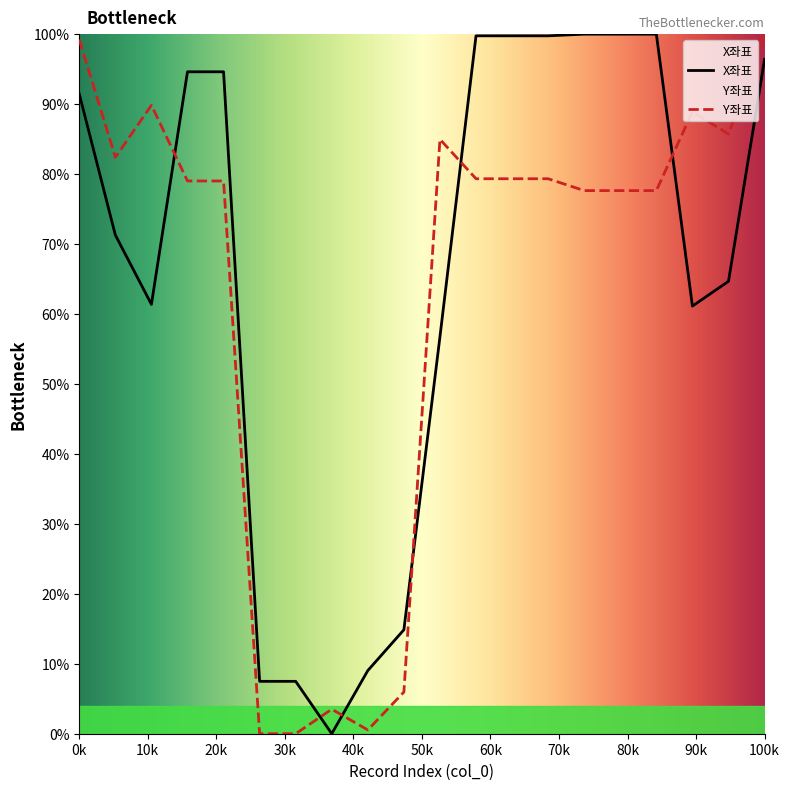

Reading left to right, extract all data points from this chart.

X좌표: 91.4	71.3	61.4	94.6	94.6	7.5	7.5	0.0	9.0	14.9	56.7	99.8	99.8	99.8	100.0	100.0	100.0	61.1	64.7	96.4
Y좌표: 99.2	82.4	89.8	79.0	79.0	0.0	0.0	3.5	0.5	6.0	85.0	79.3	79.3	79.3	77.6	77.6	77.6	88.9	85.7	100.0